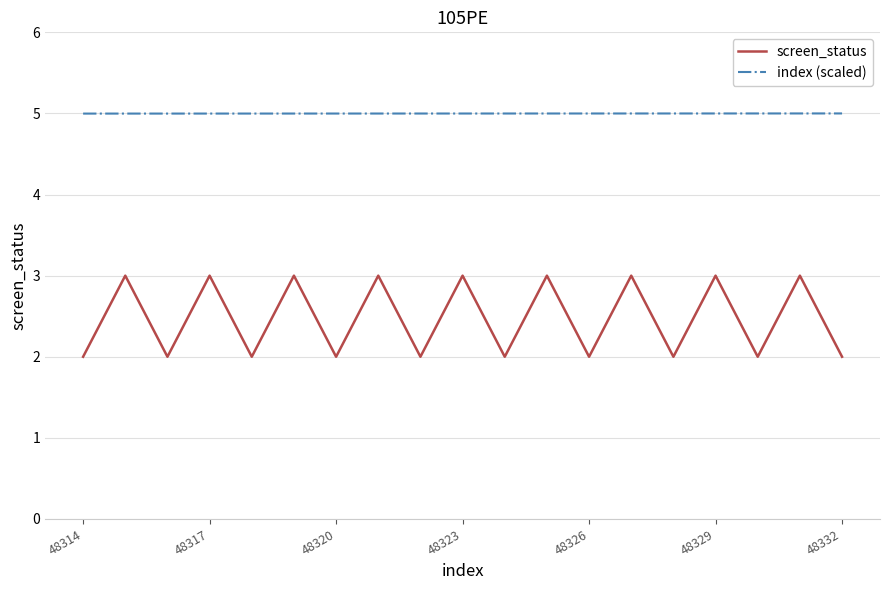

True or false: screen_status and index (scaled) cross at least once.

False